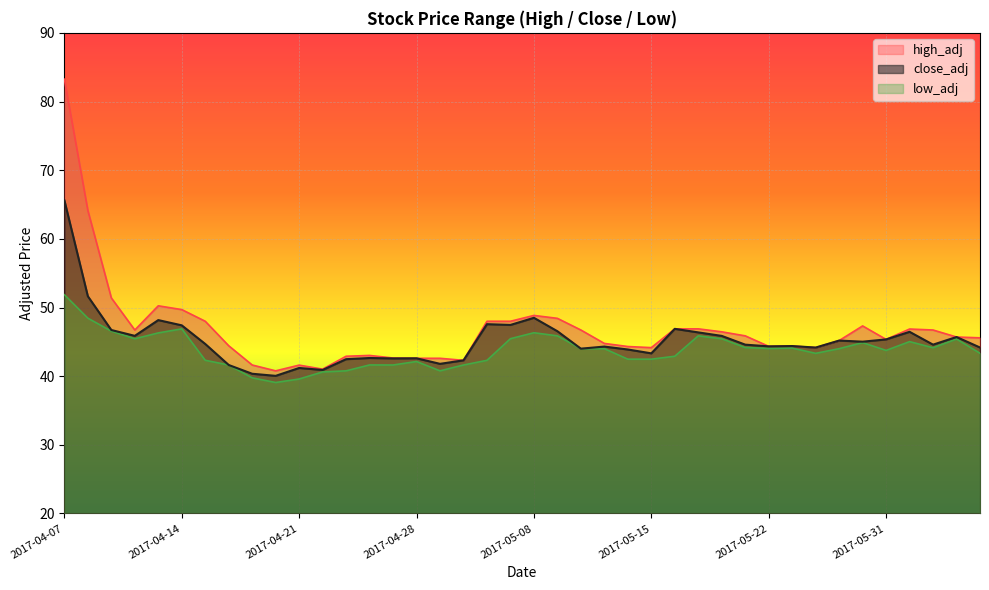

How many values in the high_adj series exceed 45?

23